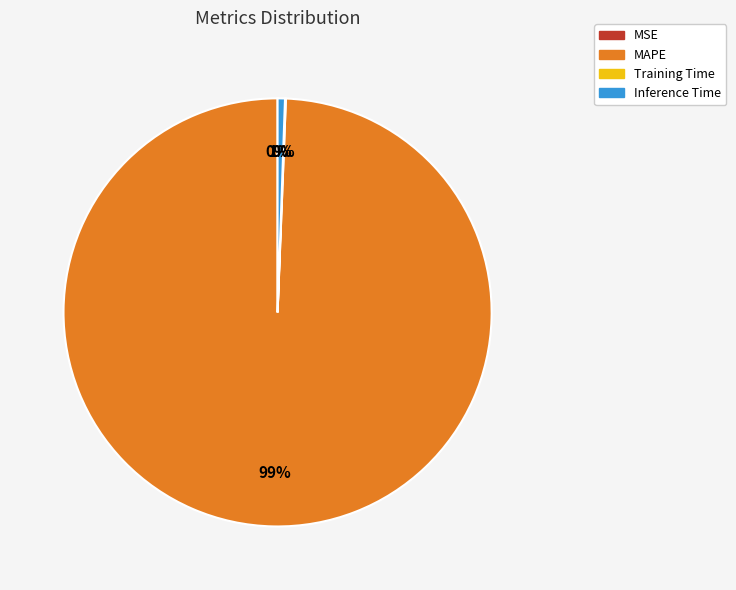

Which has a higher value, MAPE or Inference Time?

MAPE